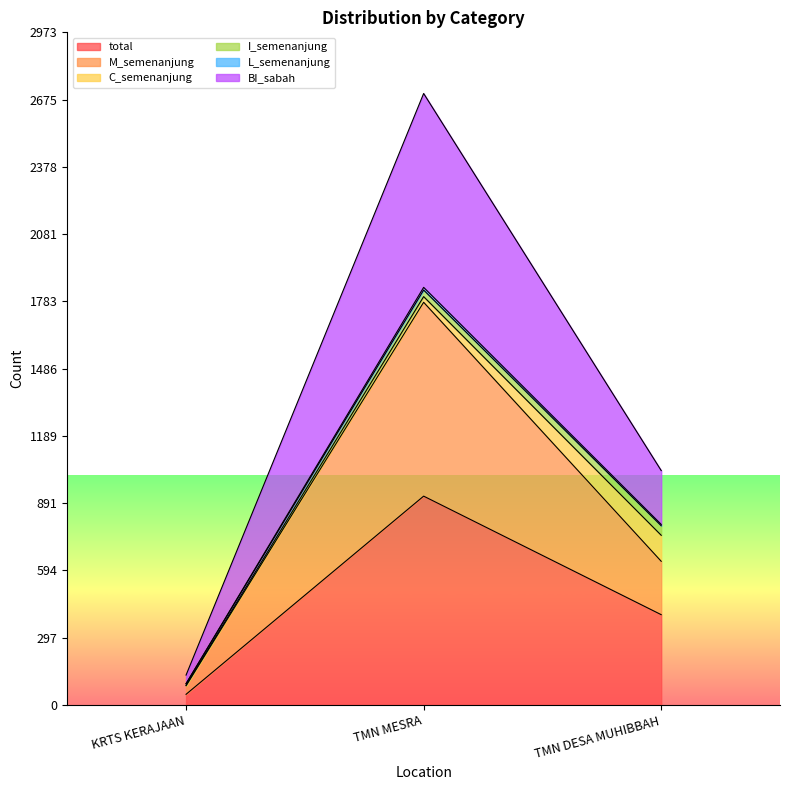

True or false: total has a value of 923 at TMN MESRA.

True